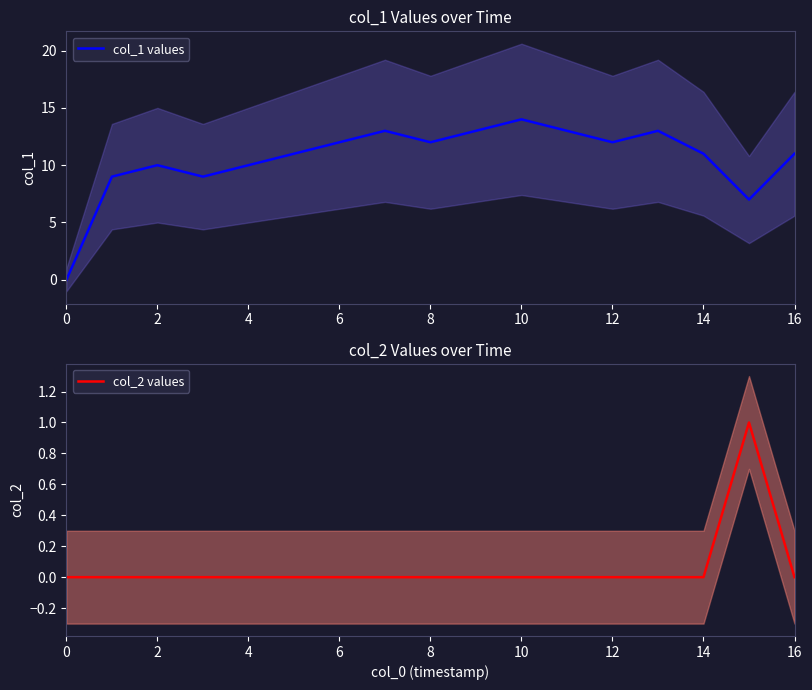

The value of col_1 values at 2 is 10. True or false?

True